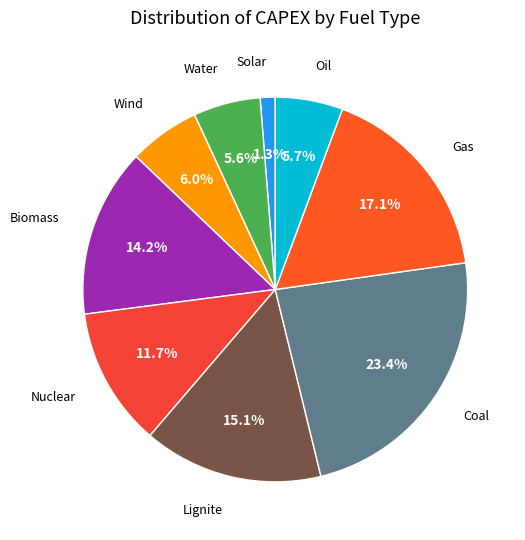

Count the number of slices in the pie.

9